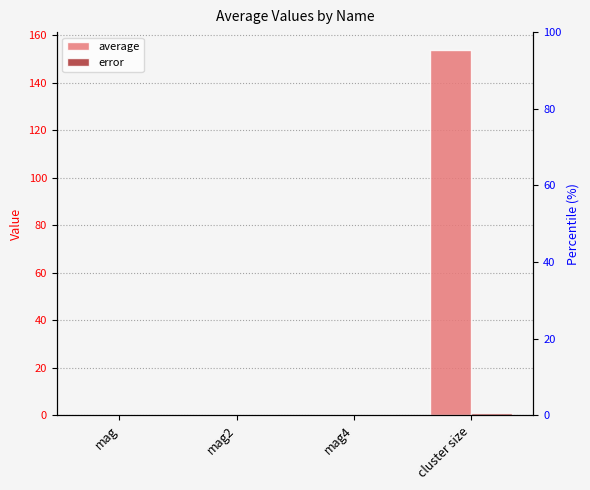

At how many categories does at least one series exceed 95?

1